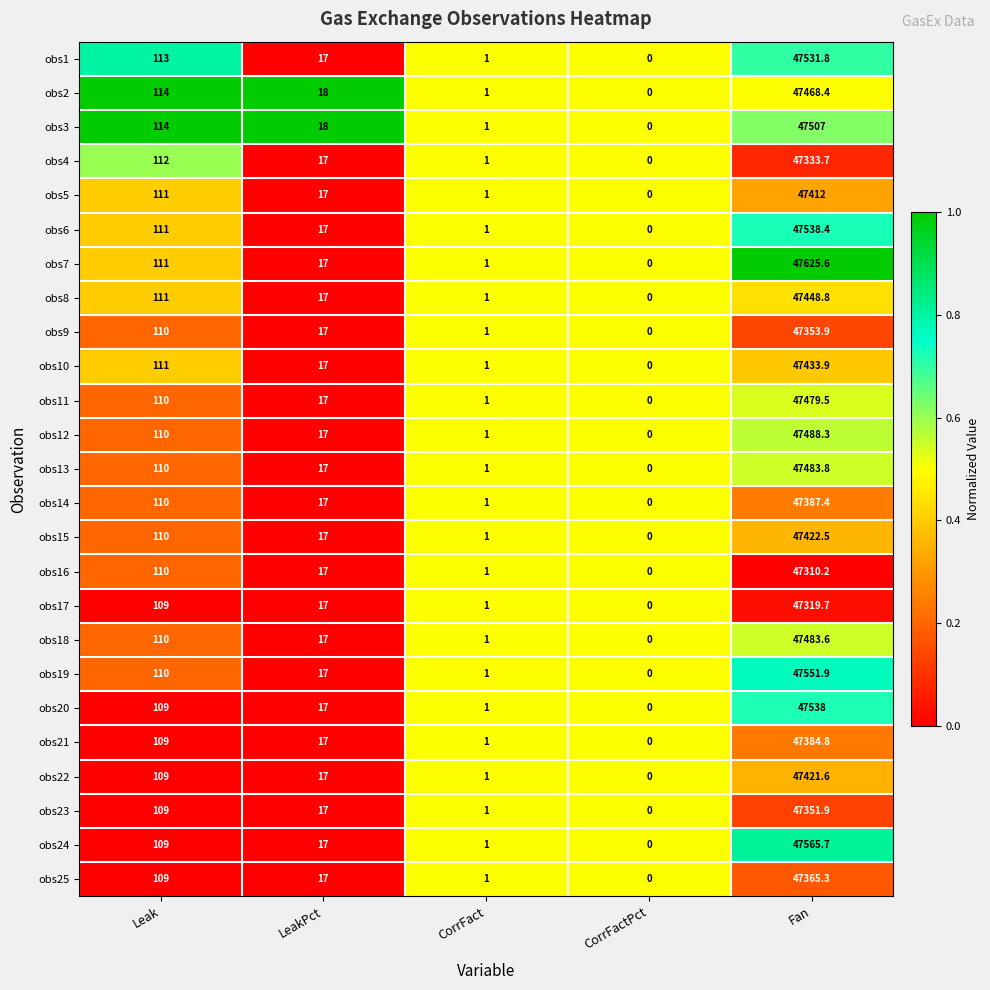

Is the value of obs24 at CorrFact greater than the value of obs18 at CorrFactPct?

Yes